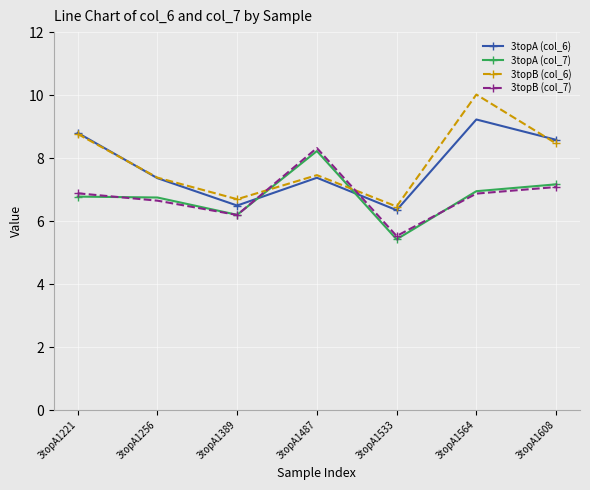

Where do 3topA (col_6) and 3topB (col_7) first cross each other?

3topA1389 and 3topA1487